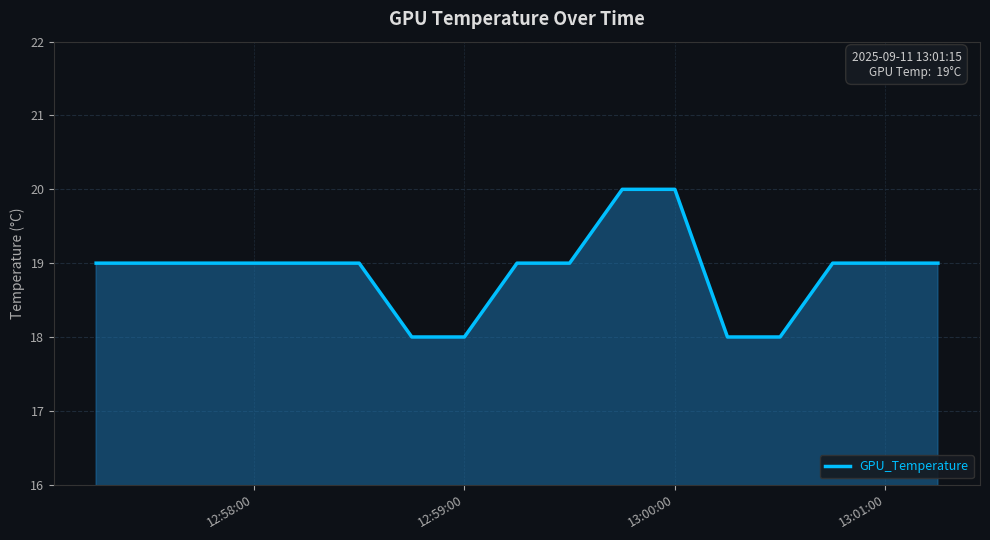

How many categories are shown in the chart?

17